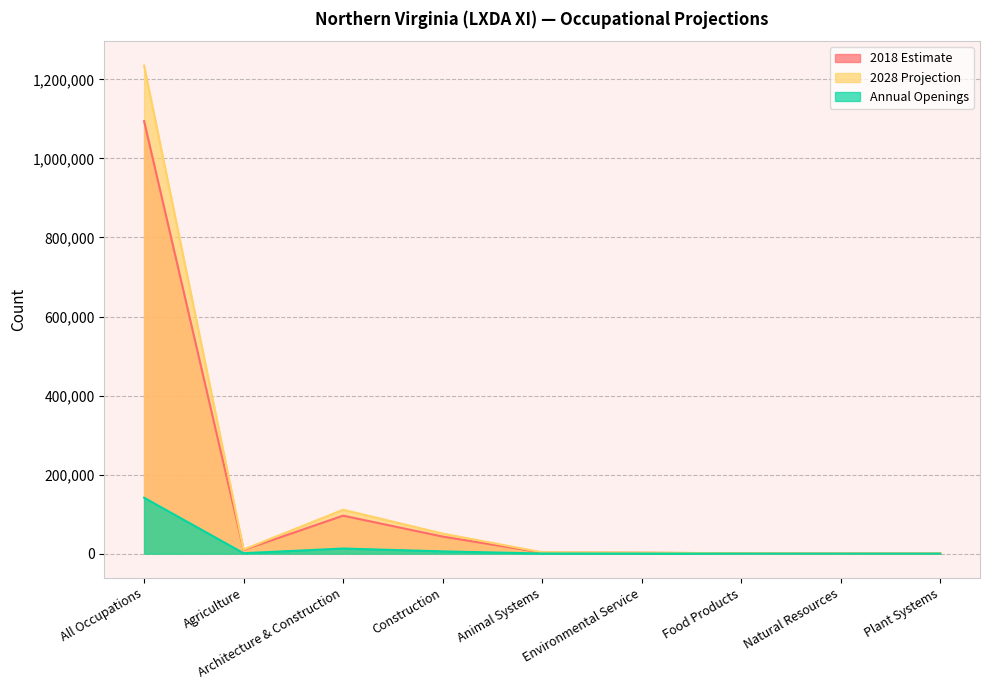

What is the label of the 8th point from the right?

Agriculture